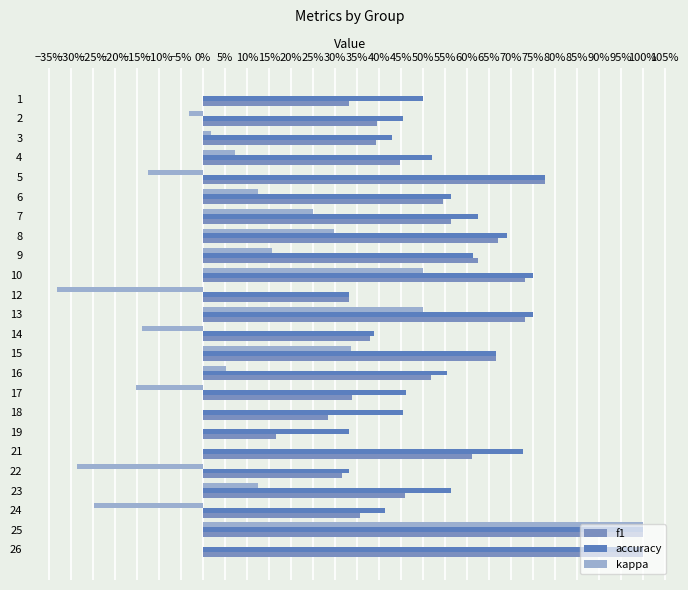

Which series has the widest spread of values?

kappa